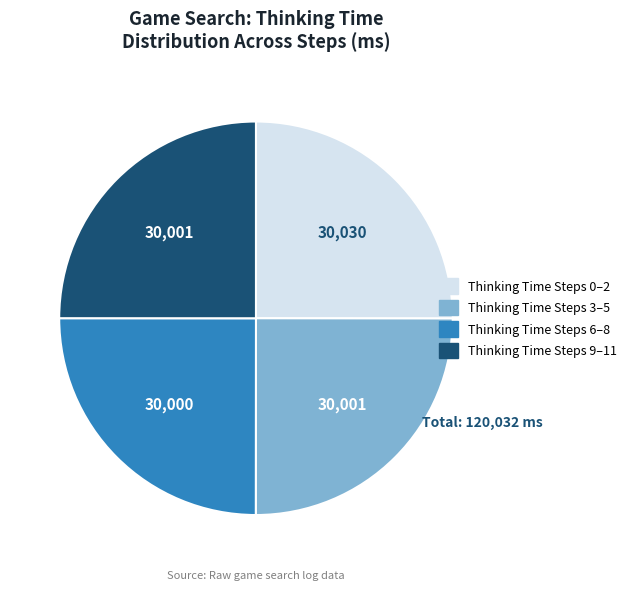

How many slices are in this pie chart?

4